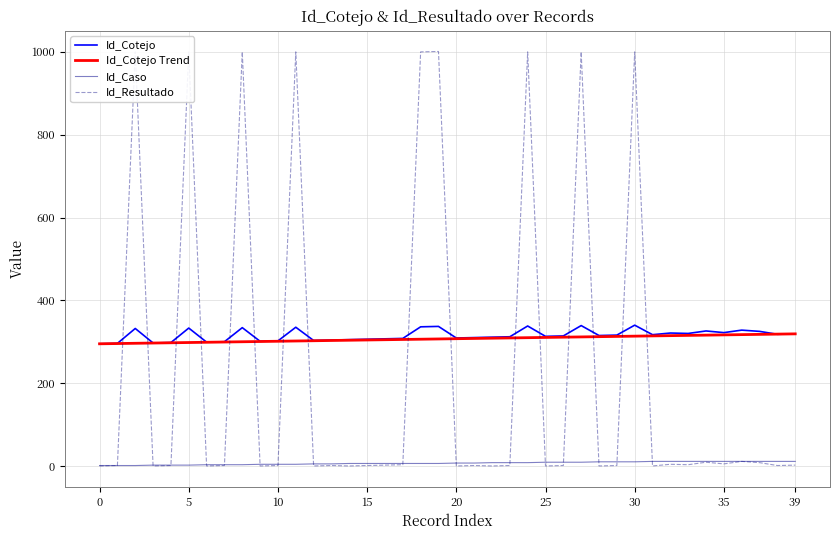

True or false: Id_Caso and Id_Cotejo intersect in this chart.

False